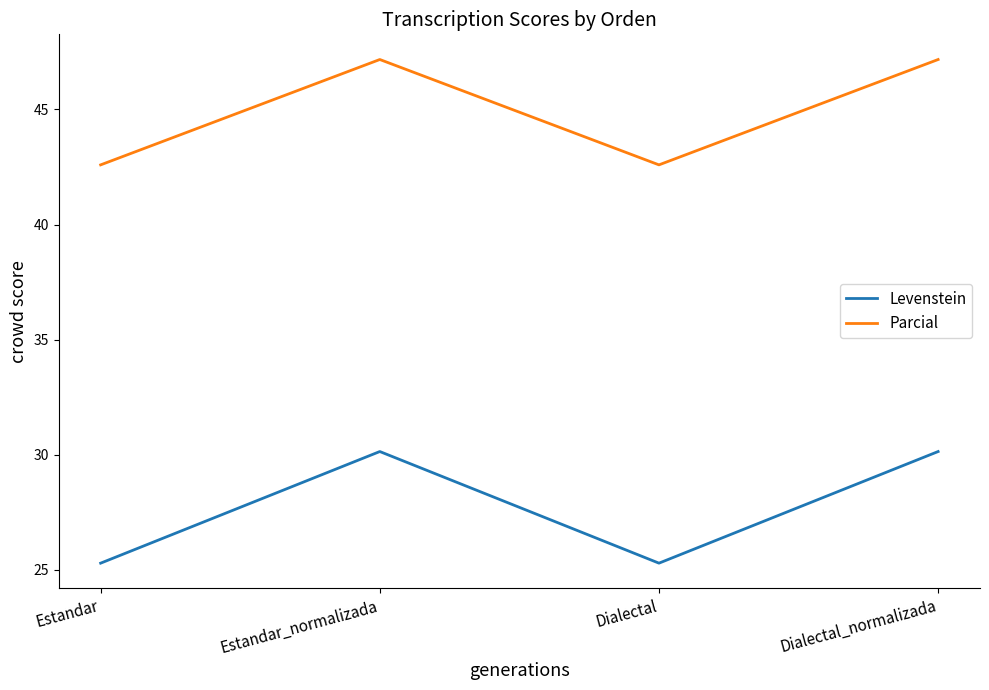

True or false: Levenstein and Parcial cross at least once.

False